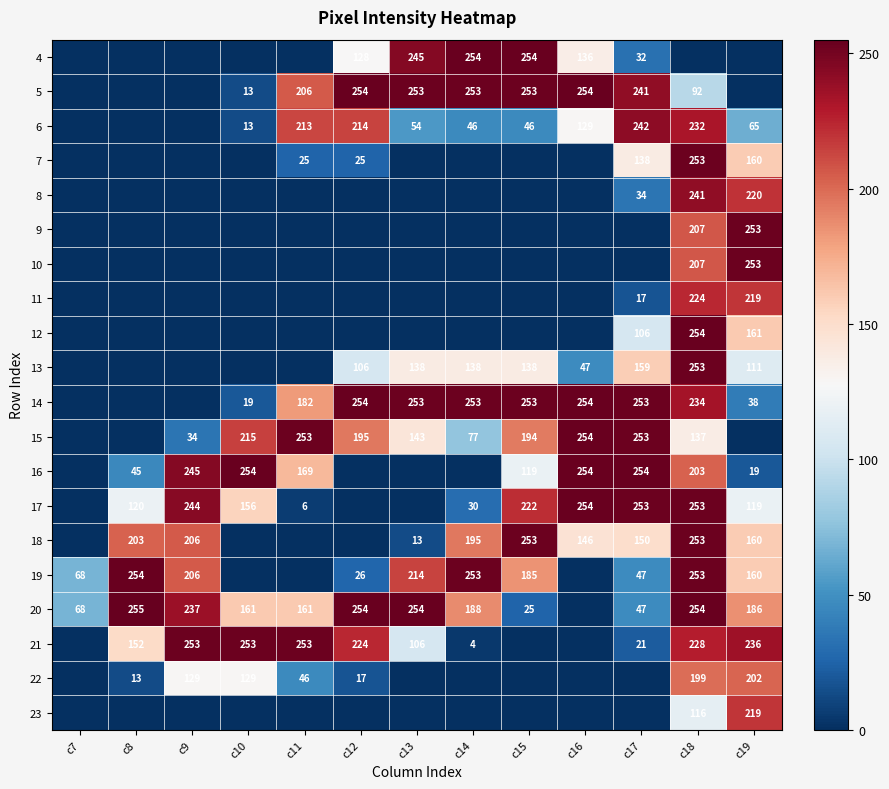

What is the sum of the 17 values at c19 and c10?

275